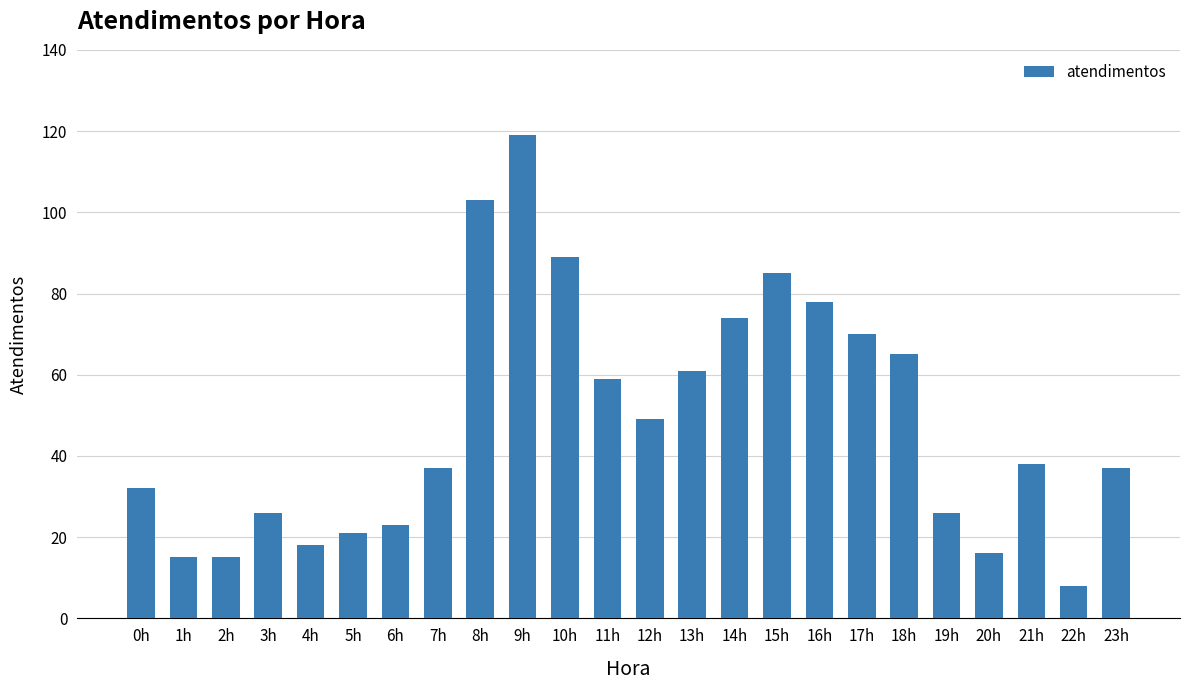

Between 8h and 0h, which is larger?

8h